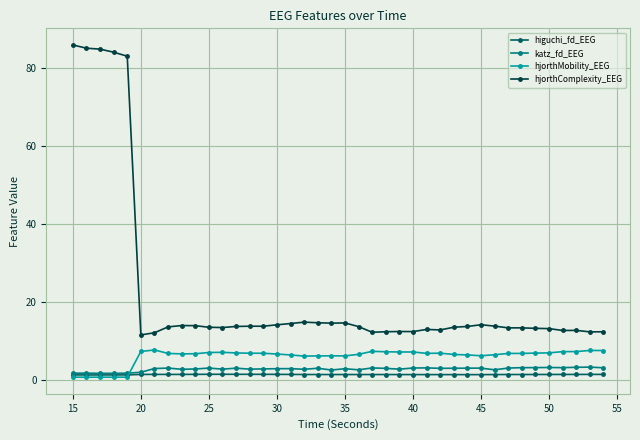

Which series has the widest spread of values?

hjorthComplexity_EEG